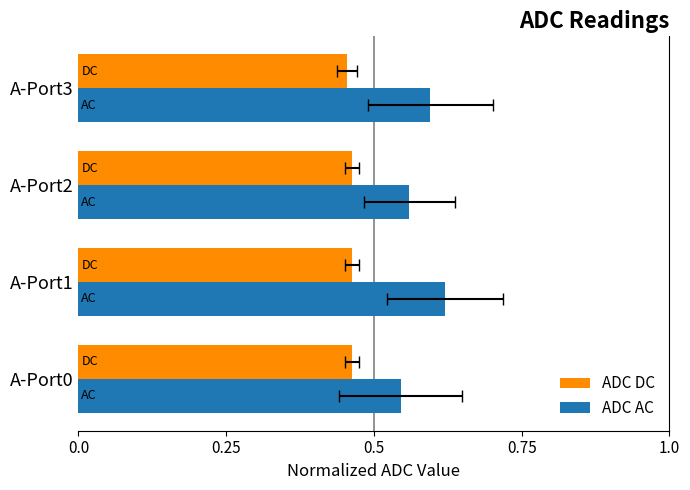

What is the average value of the ADC DC series?

0.5